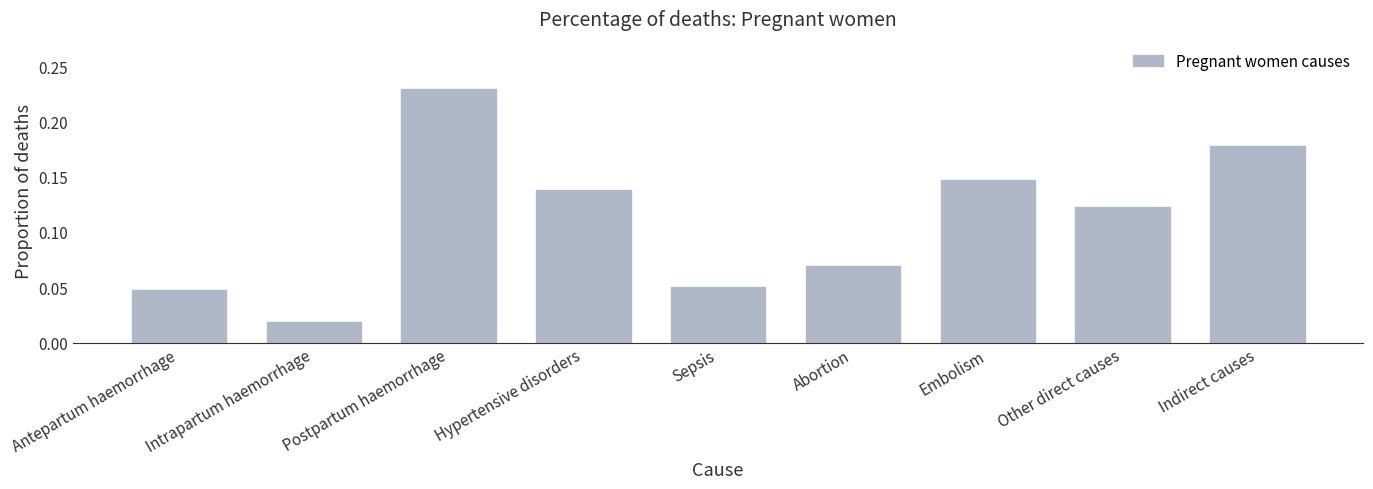

How many data points does each series have?

9